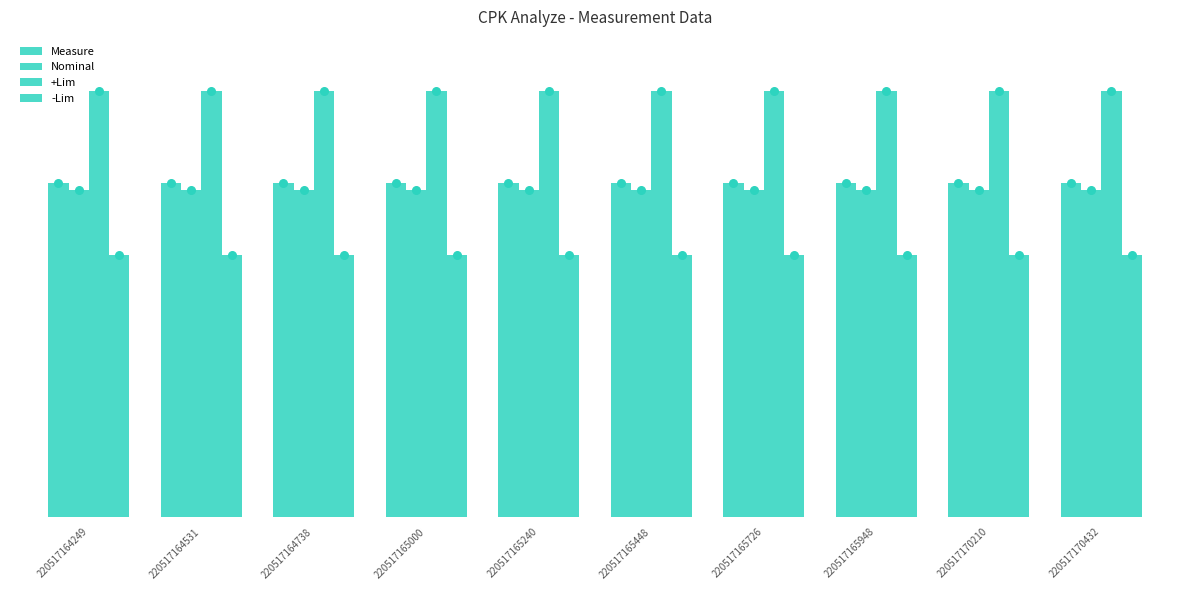

Which series has the largest total across all categories?

+Lim